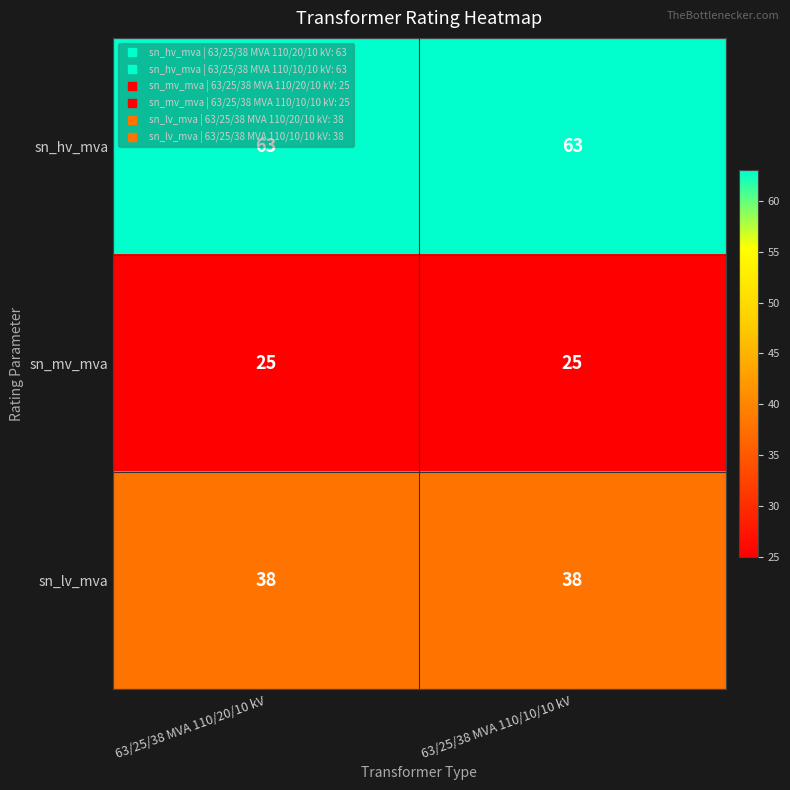

Rank the series at 63/25/38 MVA 110/20/10 kV from highest to lowest value.

sn_hv_mva, sn_lv_mva, sn_mv_mva